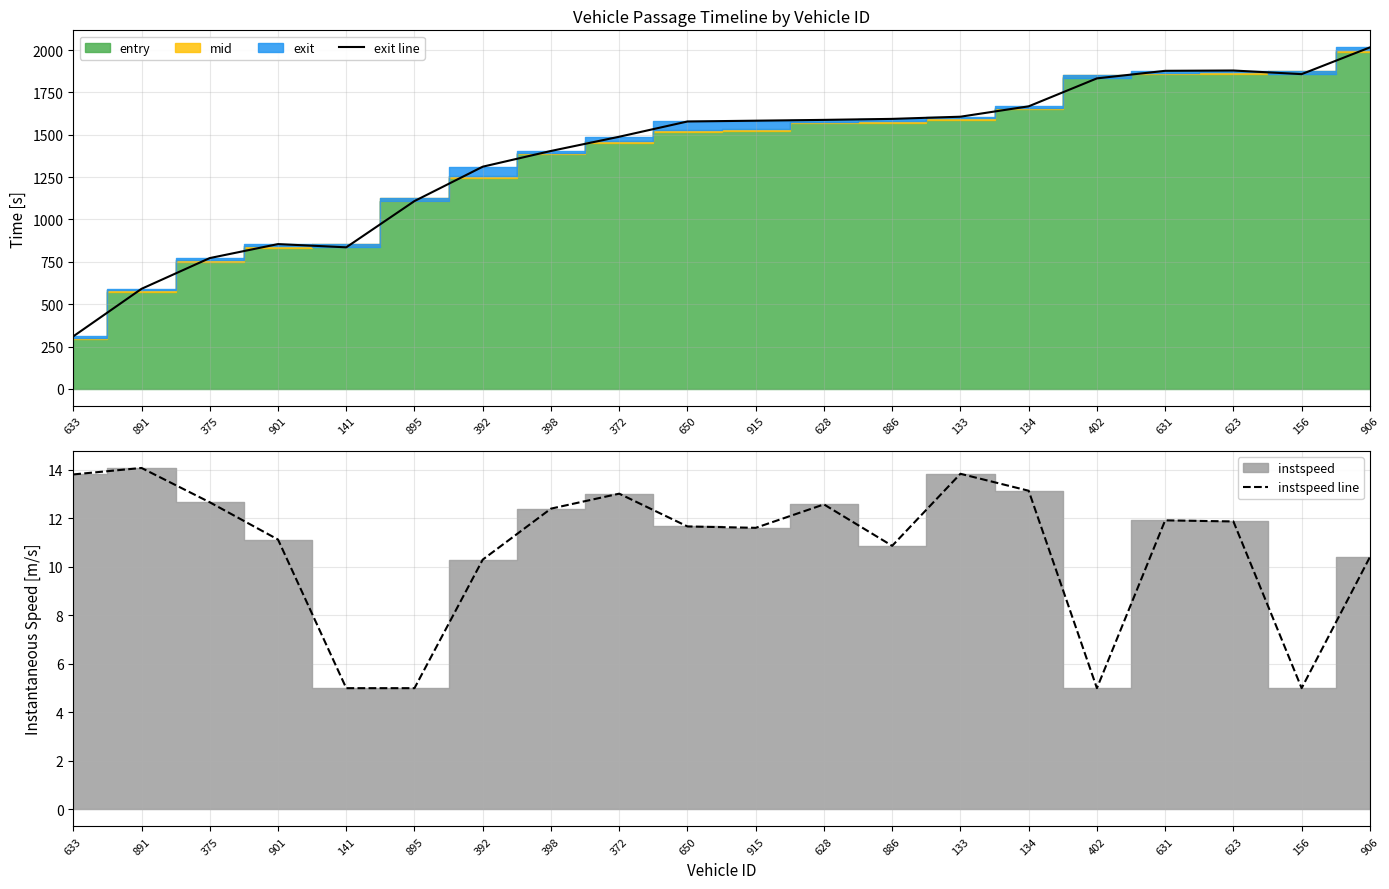

What position from the right is 372?

12